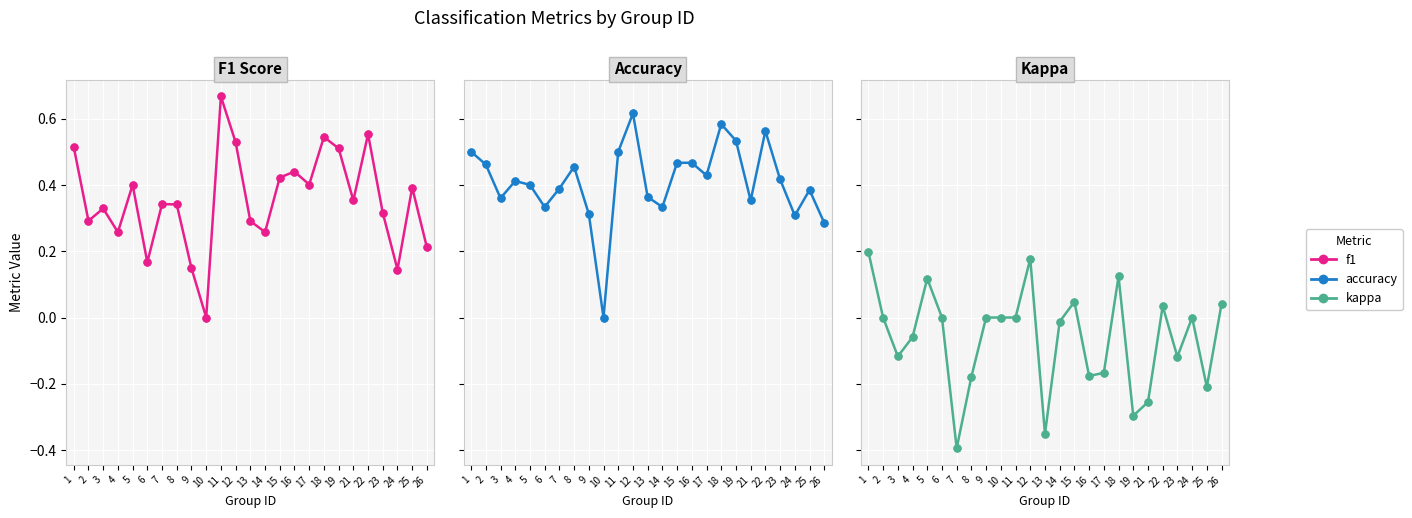

Which series has the widest spread of Y values?

f1